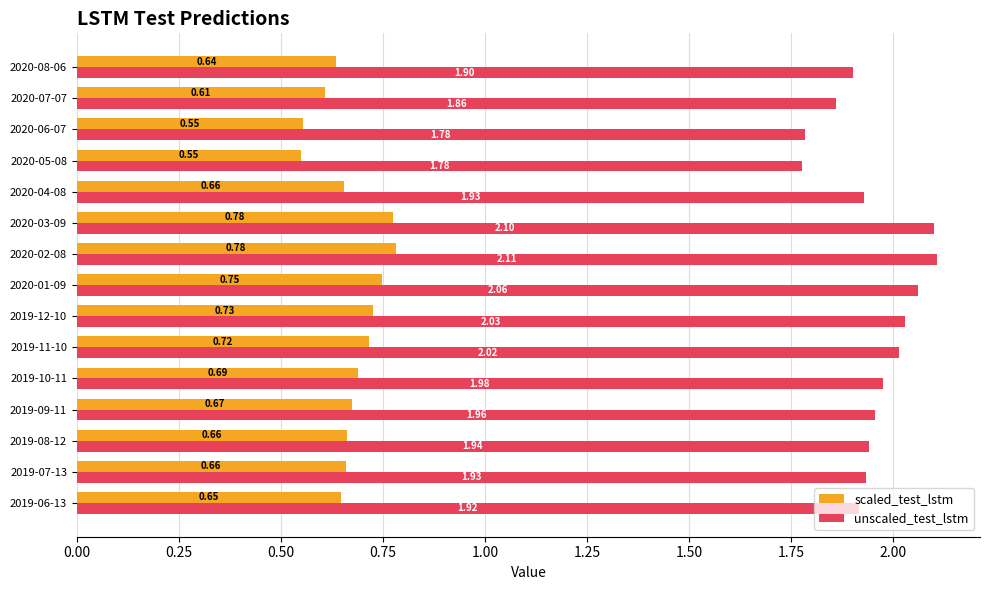

Which series has the largest range (max minus min)?

unscaled_test_lstm